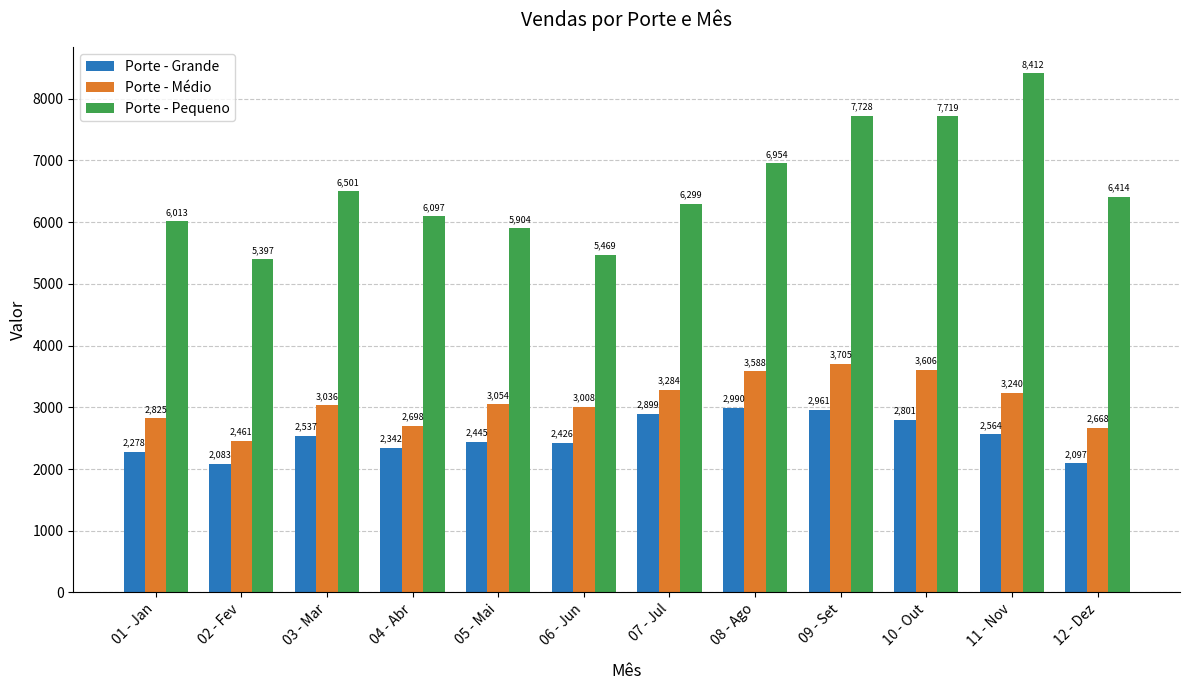

How many data points does each series have?

12